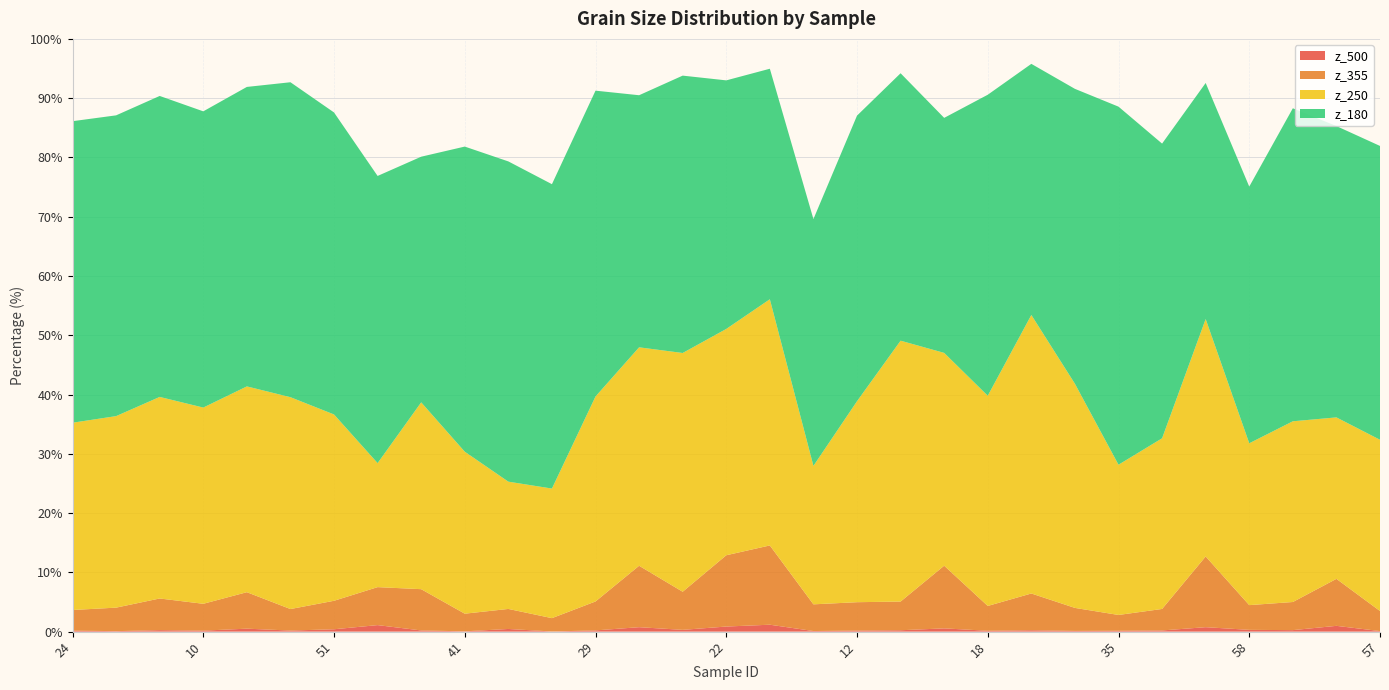

Reading right to left, list all the values displayed in this chart.

z_500: 57=0.1	48=1.0	28=0.3	58=0.3	14=0.8	60=0.2	35=0.2	31=0.1	16=0.2	18=0.1	45=0.6	33=0.2	12=0.2	43=0.1	15=1.2	22=0.9	19=0.3	7=0.8	29=0.2	42=0.0	4=0.5	41=0.1	39=0.2	50=1.1	51=0.4	30=0.2	49=0.5	10=0.2	6=0.3	5=0.1	24=0.2
z_355: 57=3.4	48=7.9	28=4.7	58=4.2	14=11.9	60=3.6	35=2.7	31=3.9	16=6.2	18=4.2	45=10.6	33=4.8	12=4.8	43=4.5	15=13.4	22=12.0	19=6.4	7=10.4	29=4.9	42=2.3	4=3.4	41=3.0	39=7.0	50=6.4	51=4.8	30=3.6	49=6.2	10=4.5	6=5.3	5=4.0	24=3.5
z_250: 57=28.9	48=27.2	28=30.5	58=27.3	14=40.1	60=28.8	35=25.3	31=37.8	16=47.0	18=35.5	45=35.9	33=44.0	12=33.9	43=23.4	15=41.5	22=38.2	19=40.3	7=36.9	29=34.6	42=21.9	4=21.5	41=27.3	39=31.5	50=20.9	51=31.4	30=35.7	49=34.7	10=33.1	6=34.0	5=32.3	24=31.6
z_180: 57=49.6	48=49.1	28=52.8	58=43.3	14=39.8	60=49.7	35=60.4	31=49.8	16=42.4	18=50.8	45=39.6	33=45.1	12=48.2	43=41.6	15=38.9	22=41.9	19=46.8	7=42.5	29=51.6	42=51.4	4=54.0	41=51.5	39=41.4	50=48.4	51=51.0	30=53.1	49=50.5	10=50.0	6=50.8	5=50.7	24=50.9